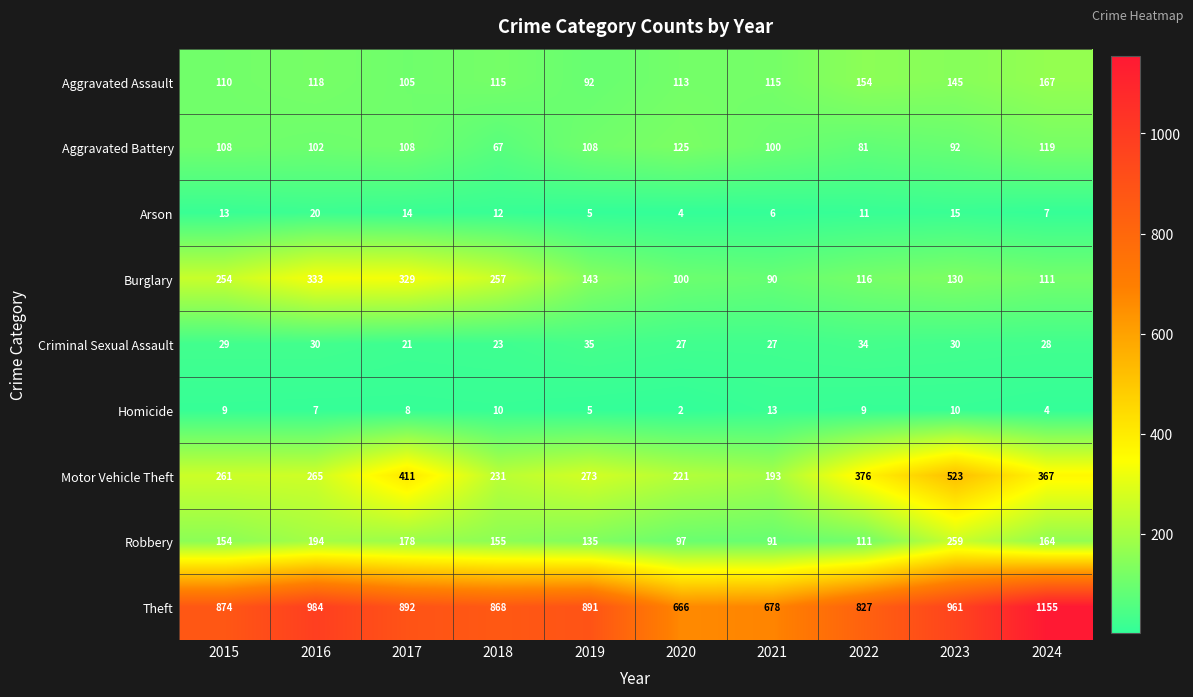

Which series has the widest spread of values?

Theft